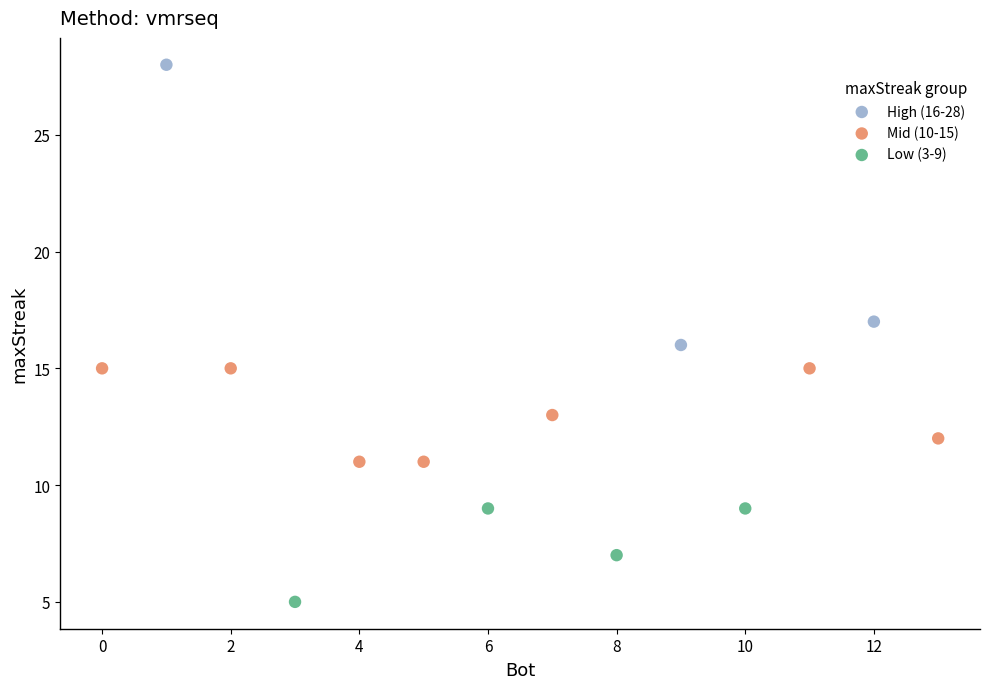

Which series reaches the maximum Y coordinate?

High (16-28)